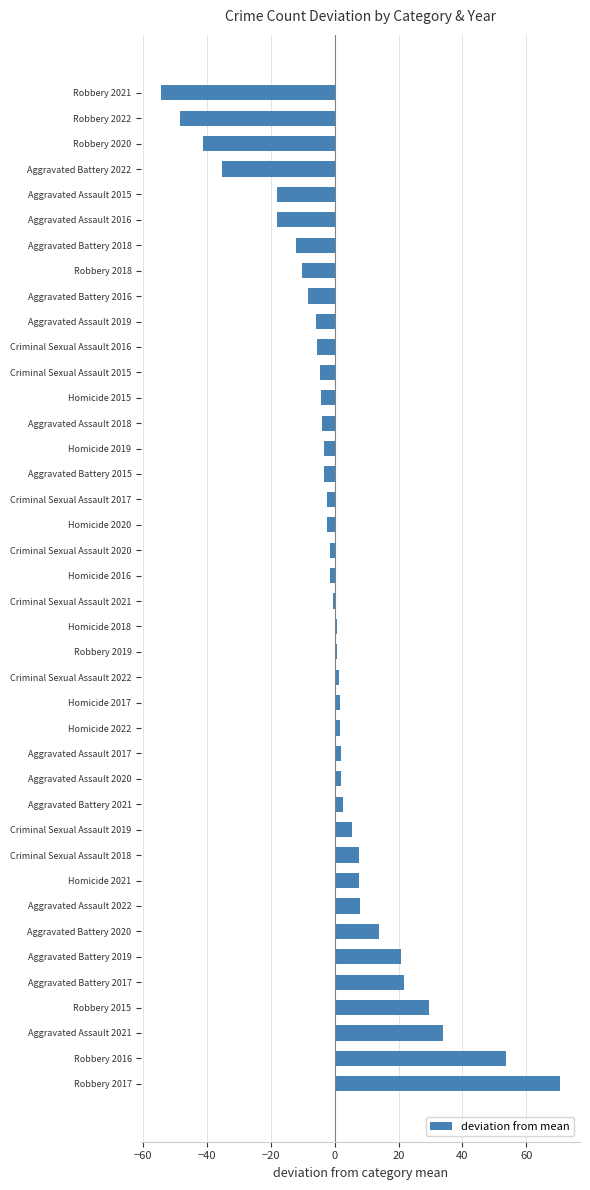

What is the difference between the maximum and second lowest values?

119.0